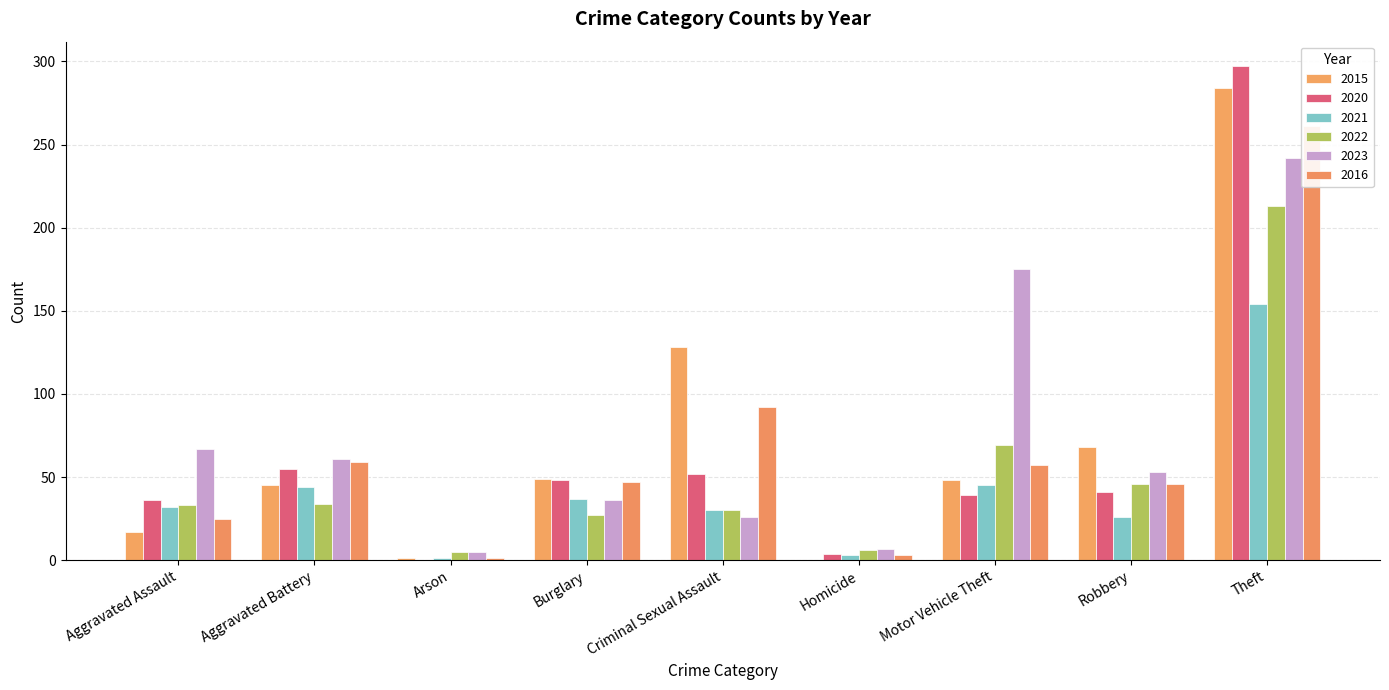

Between Homicide and Arson, which is larger?

Arson